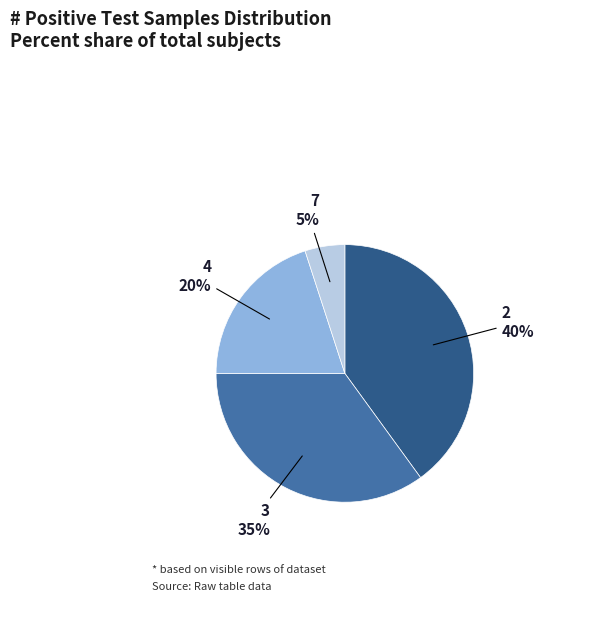

To the nearest percent, what portion does 3 represent?

35%